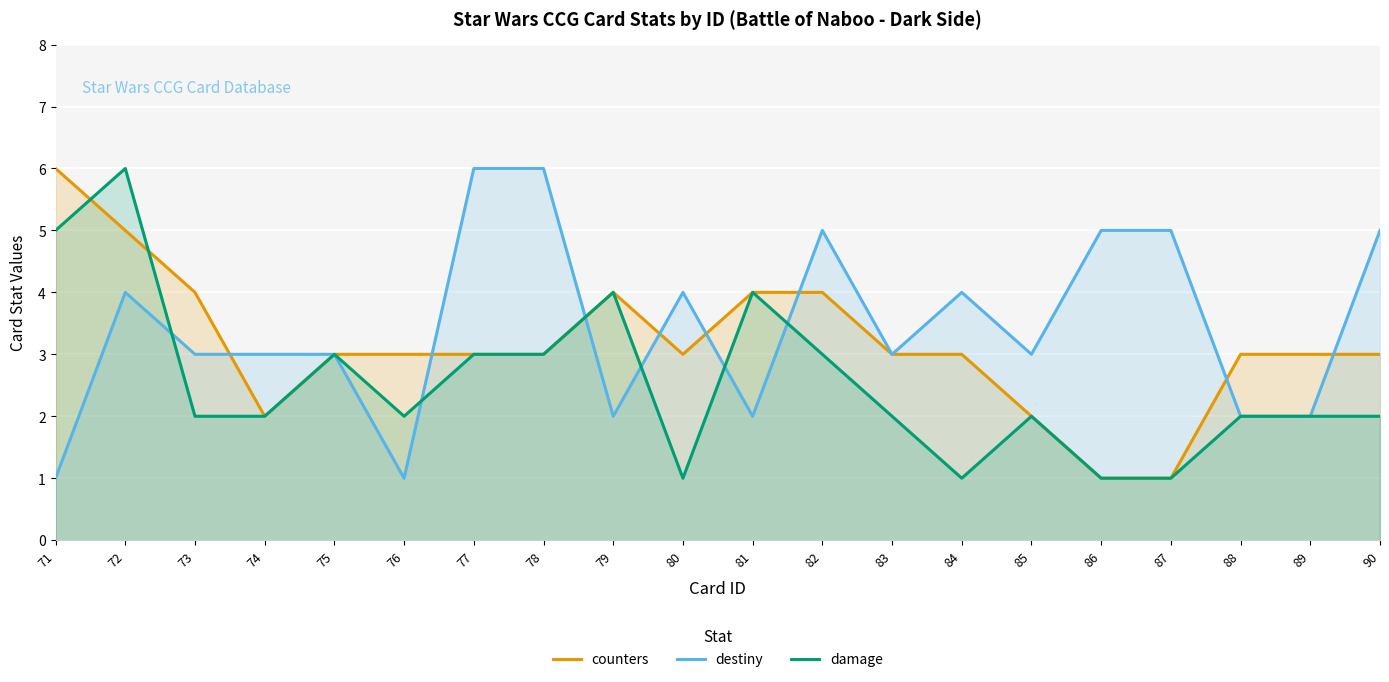

At which label does damage first exceed 2?

71